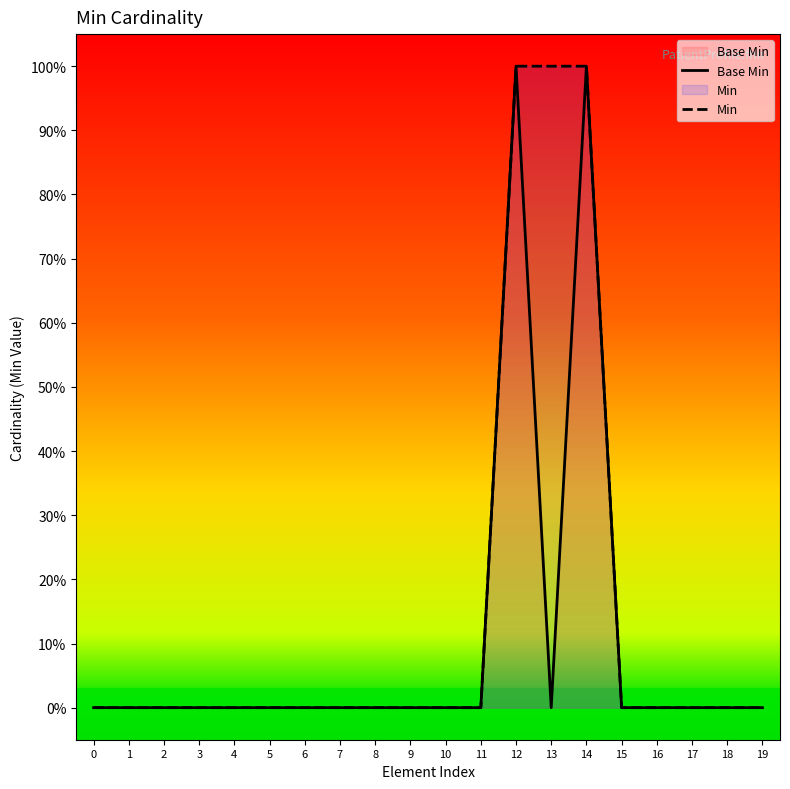

True or false: Min and Base Min cross at least once.

False